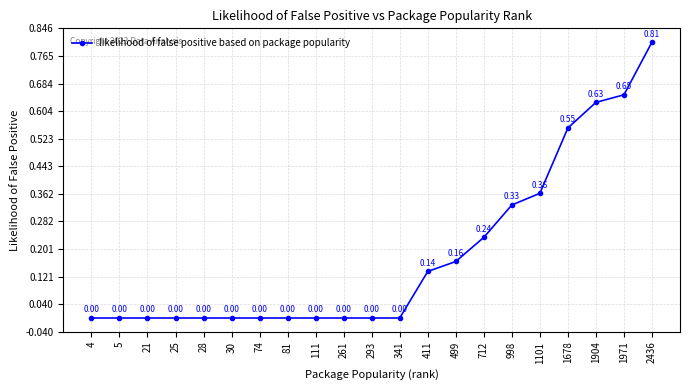

How many data points does each series have?

21